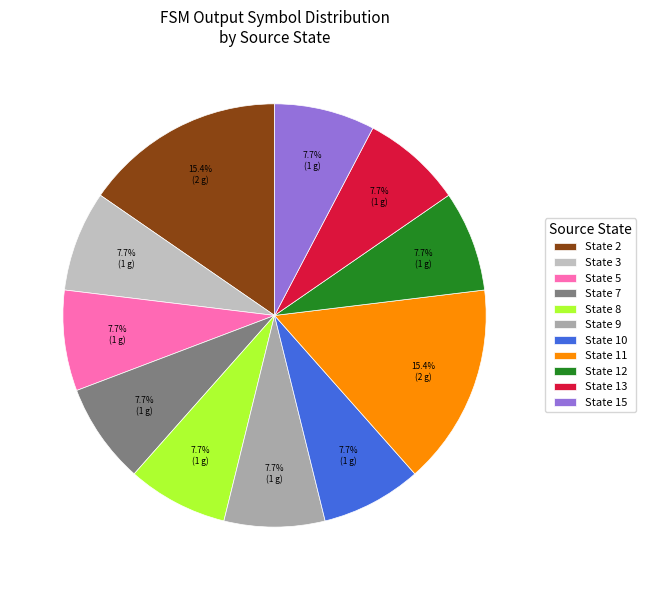

How many segments does this pie chart have?

11